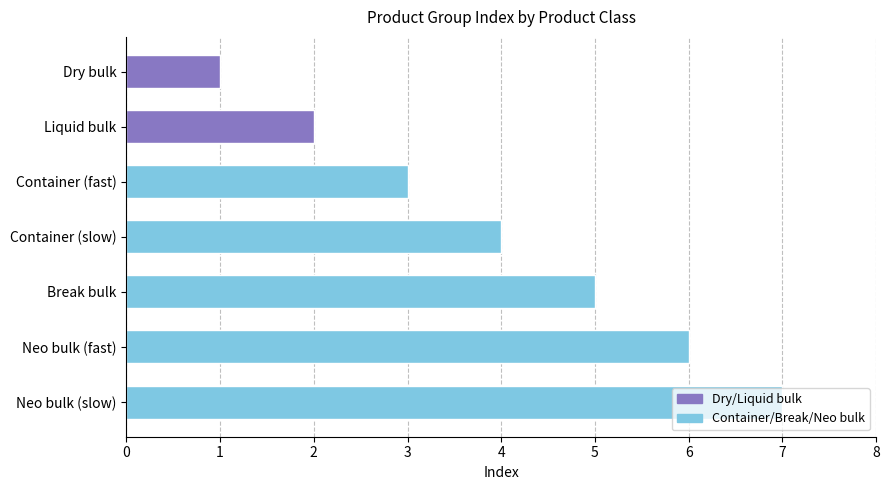

Is it true that the value at Dry bulk is 2?

False